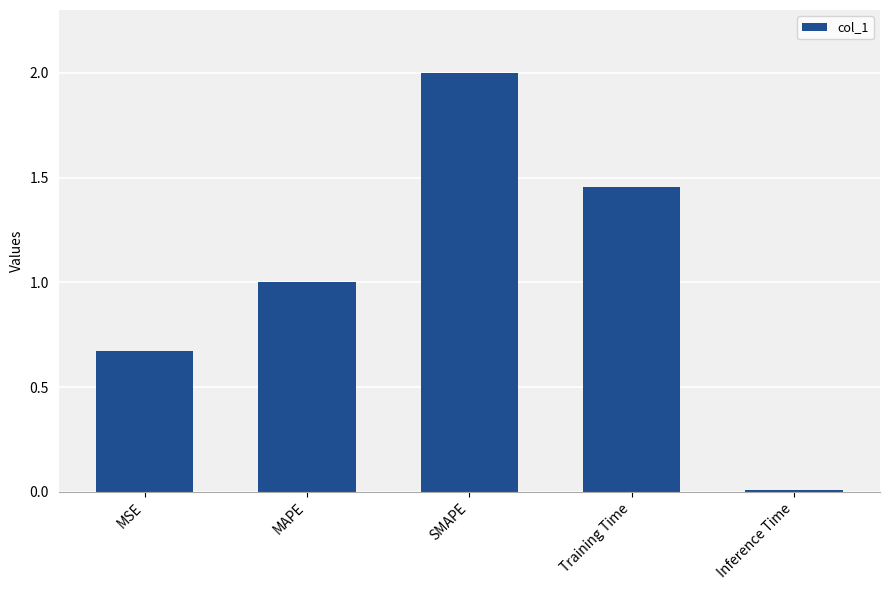

List the labels in order of value, largest first.

SMAPE, Training Time, MAPE, MSE, Inference Time